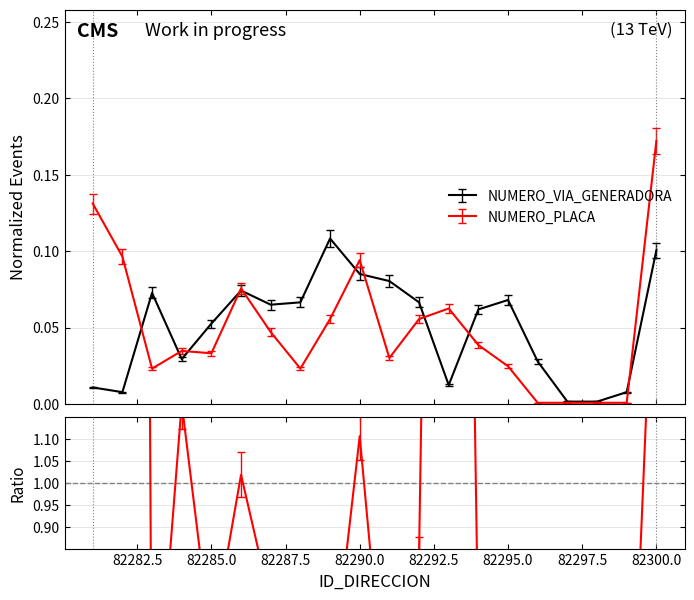

How many lines are shown in the chart?

2